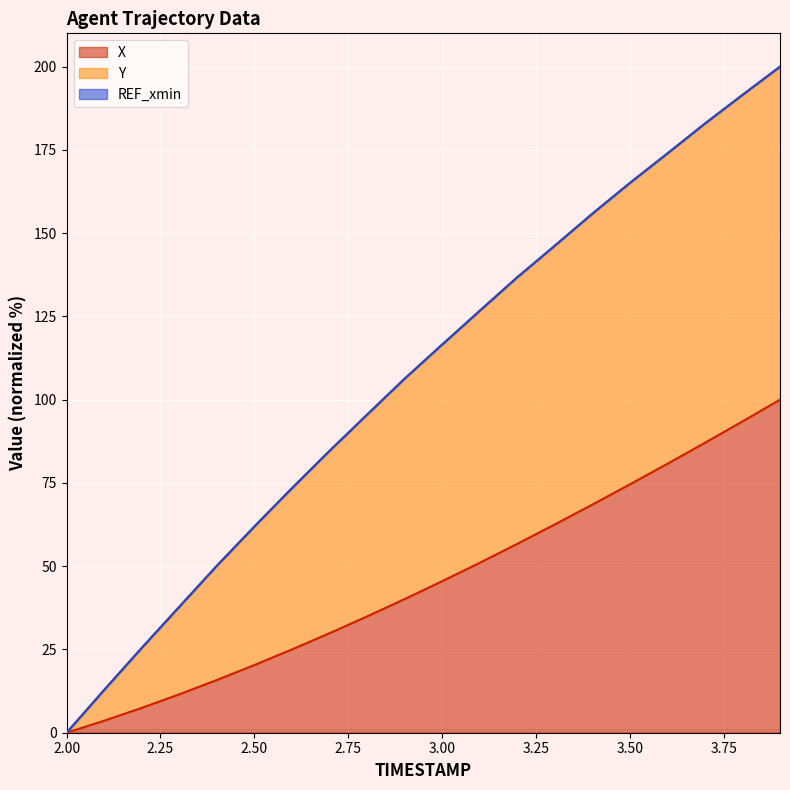

At how many categories does at least one series exceed 126?

9